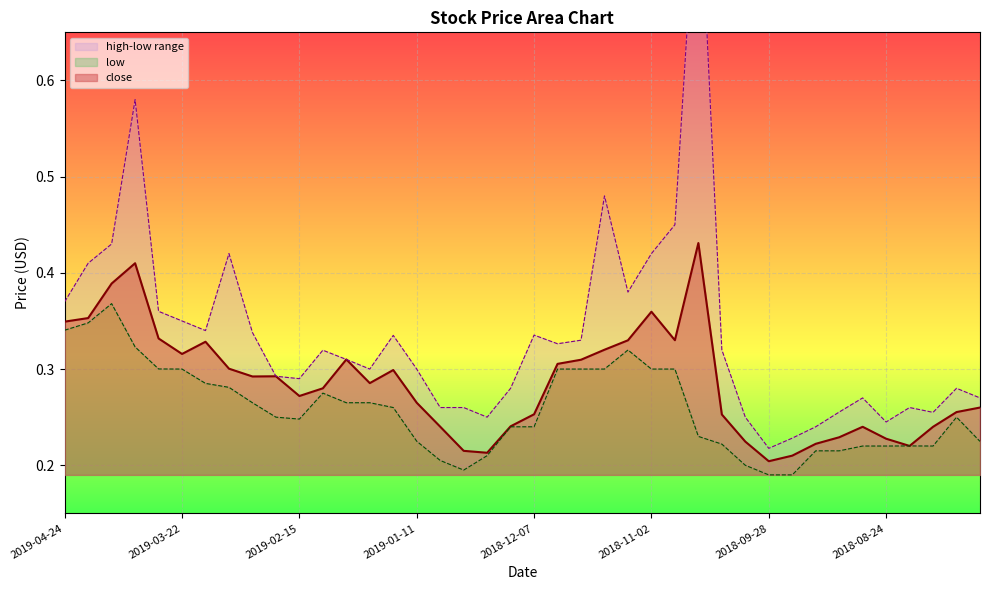

Is the value of high at 2018-08-31 greater than the value of low at 2018-08-24?

Yes